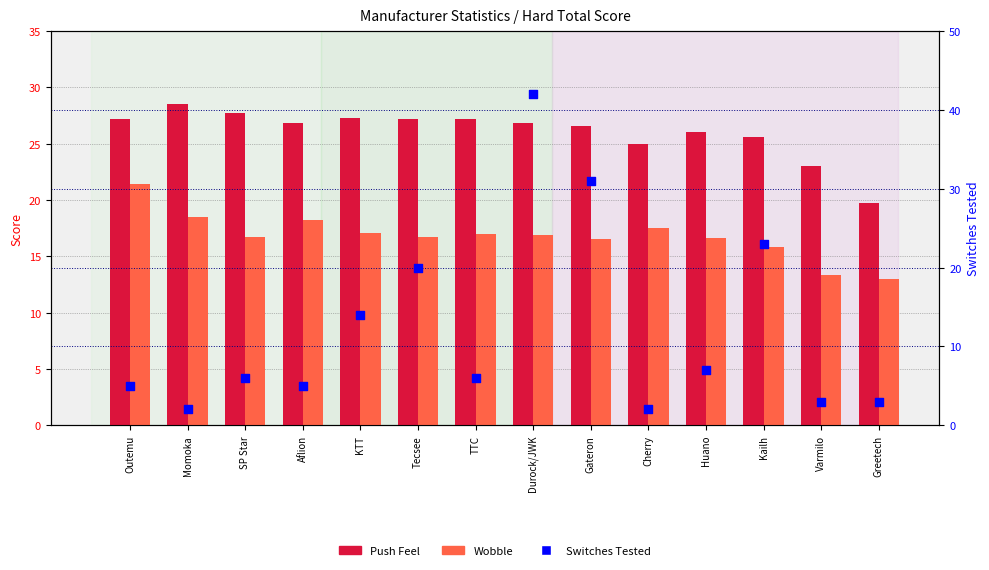

What is the total value across all series at KTT?

58.4